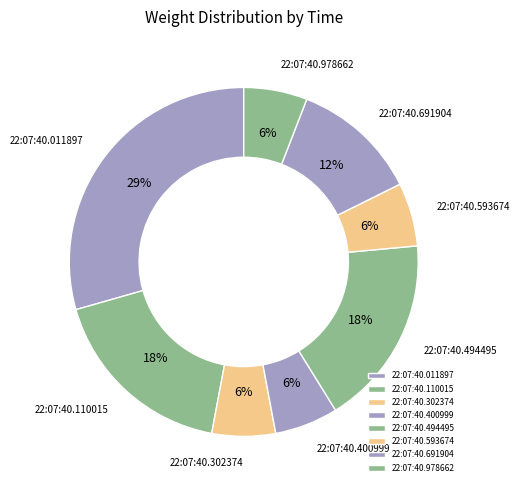

Is 22:07:40.302374 the majority of the pie?

No